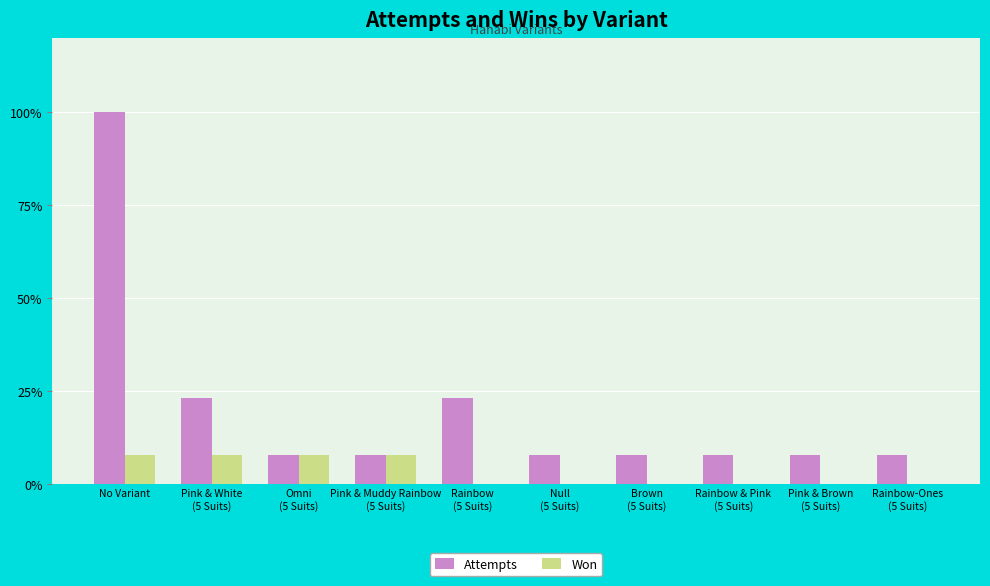

Rank the categories by Attempts value from highest to lowest.

No Variant, Pink & White
(5 Suits), Rainbow
(5 Suits), Omni
(5 Suits), Pink & Muddy Rainbow
(5 Suits), Null
(5 Suits), Brown
(5 Suits), Rainbow & Pink
(5 Suits), Pink & Brown
(5 Suits), Rainbow-Ones
(5 Suits)